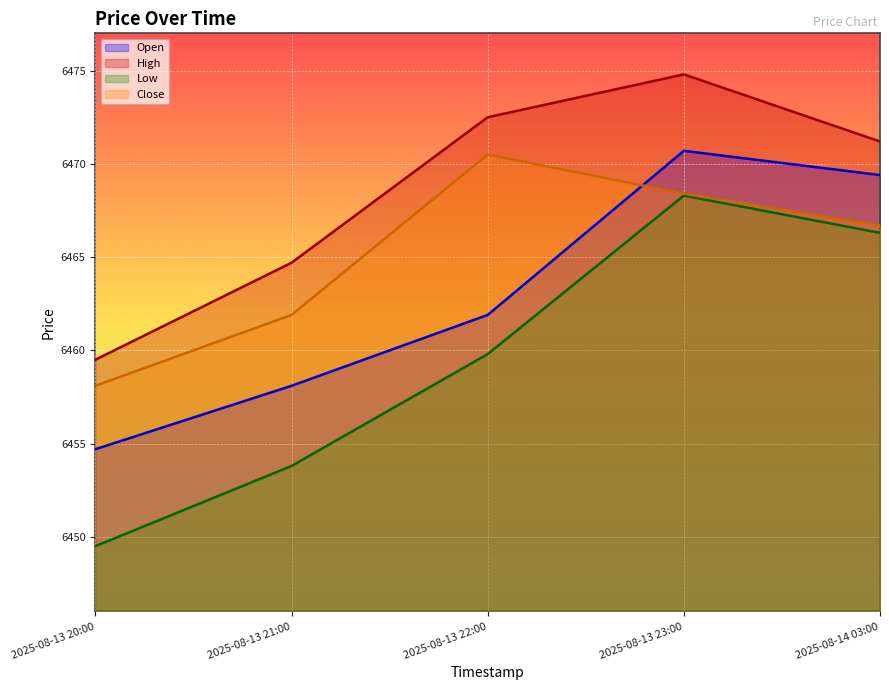

Reading left to right, transcribe all the data shown in this chart.

Open: 2025-08-13 20:00=6454.7	2025-08-13 21:00=6458.1	2025-08-13 22:00=6461.9	2025-08-13 23:00=6470.7	2025-08-14 03:00=6469.4
High: 2025-08-13 20:00=6459.5	2025-08-13 21:00=6464.7	2025-08-13 22:00=6472.5	2025-08-13 23:00=6474.8	2025-08-14 03:00=6471.2
Low: 2025-08-13 20:00=6449.5	2025-08-13 21:00=6453.8	2025-08-13 22:00=6459.8	2025-08-13 23:00=6468.3	2025-08-14 03:00=6466.3
Close: 2025-08-13 20:00=6458.1	2025-08-13 21:00=6461.9	2025-08-13 22:00=6470.5	2025-08-13 23:00=6468.4	2025-08-14 03:00=6466.7